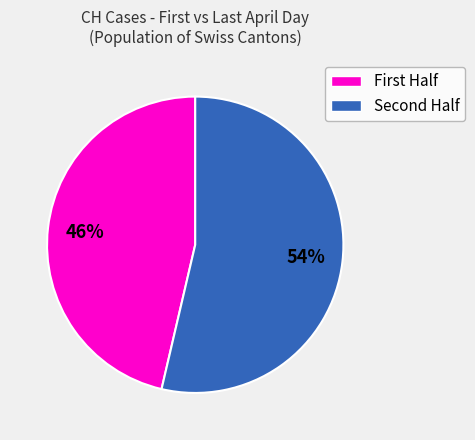

Is there a majority slice in this chart?

Yes